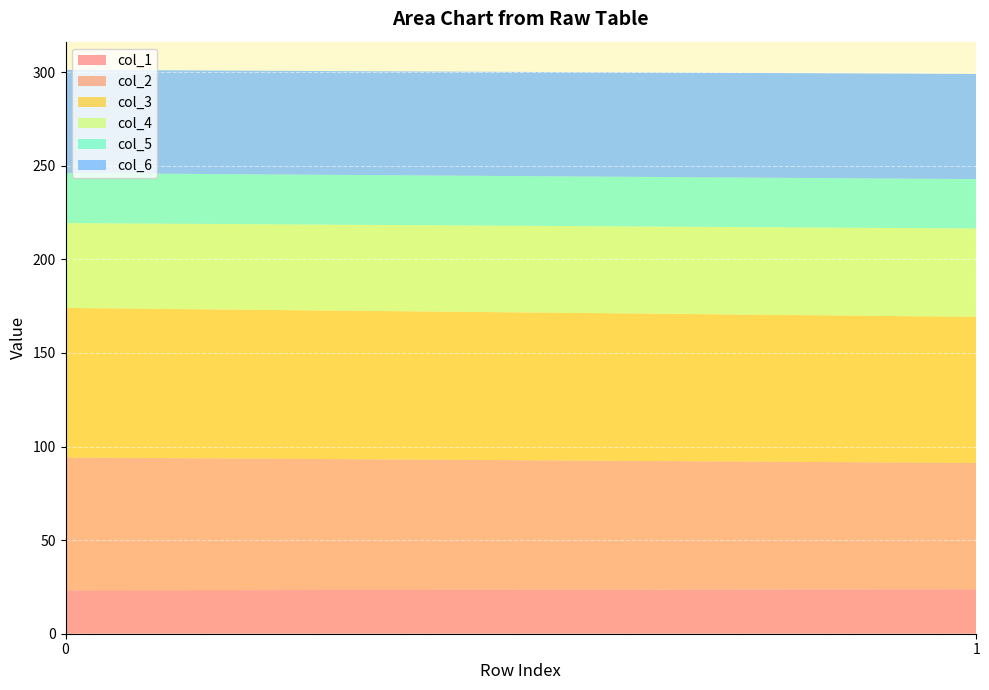

Reading left to right, transcribe all the data shown in this chart.

col_1: 23.2	23.7
col_2: 70.9	67.5
col_3: 79.9	78.1
col_4: 45.3	47.2
col_5: 26.7	26.4
col_6: 55.1	56.2